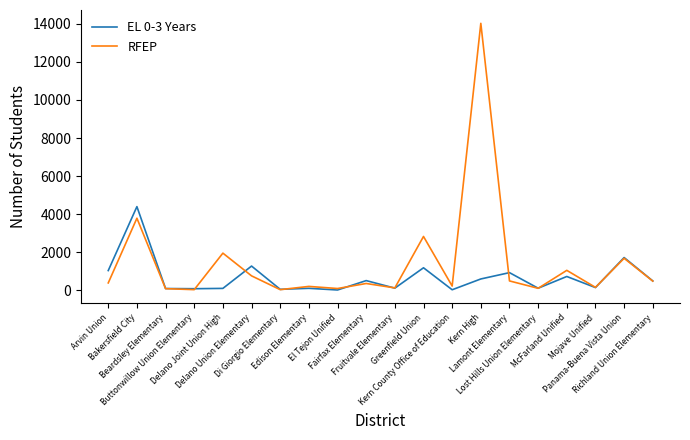

Does the chart have visible grid lines?

No